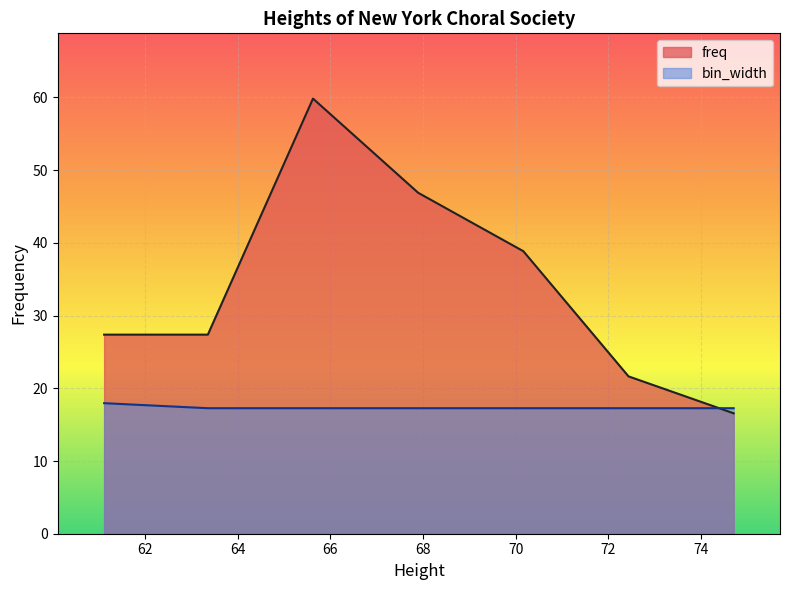

Rank the series at 63.3575129533679 from lowest to highest value.

bin_width, freq